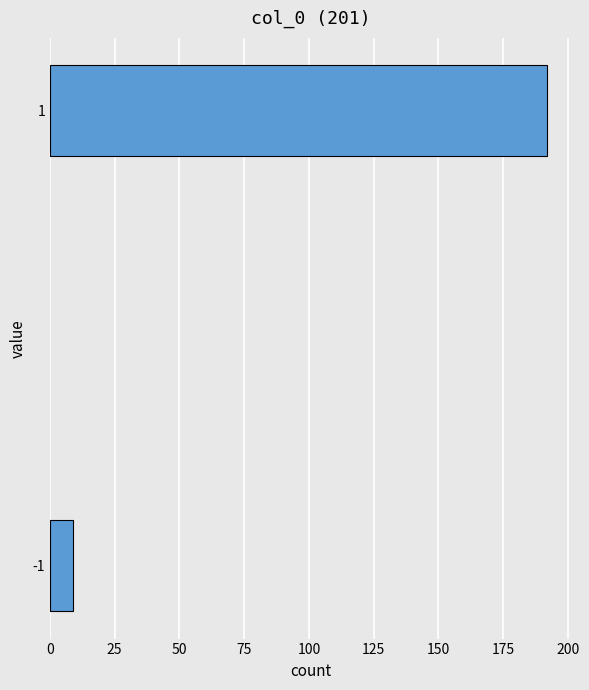

Reading bottom to top, what are all the values shown in this chart?

9	192